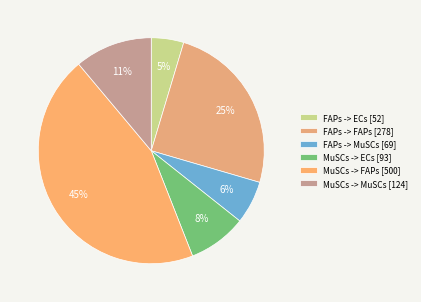

Do MuSCs -> ECs and FAPs -> ECs together represent more than half of the pie?

No